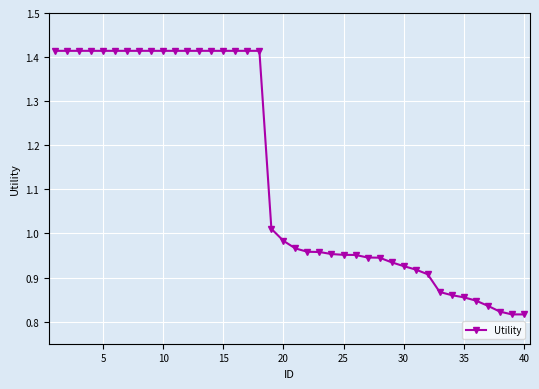

What is the difference between the maximum and second lowest values?

0.6